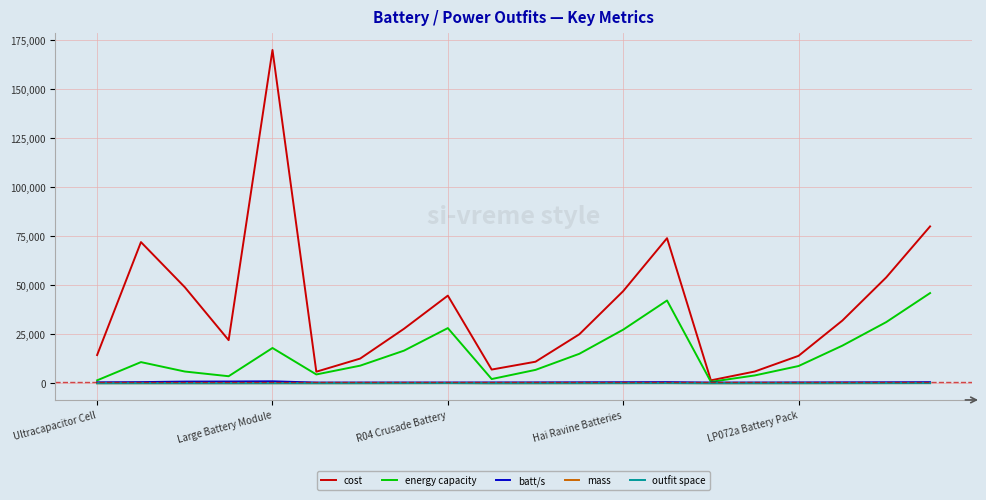

How many interior local peaks does the cost series have?

4